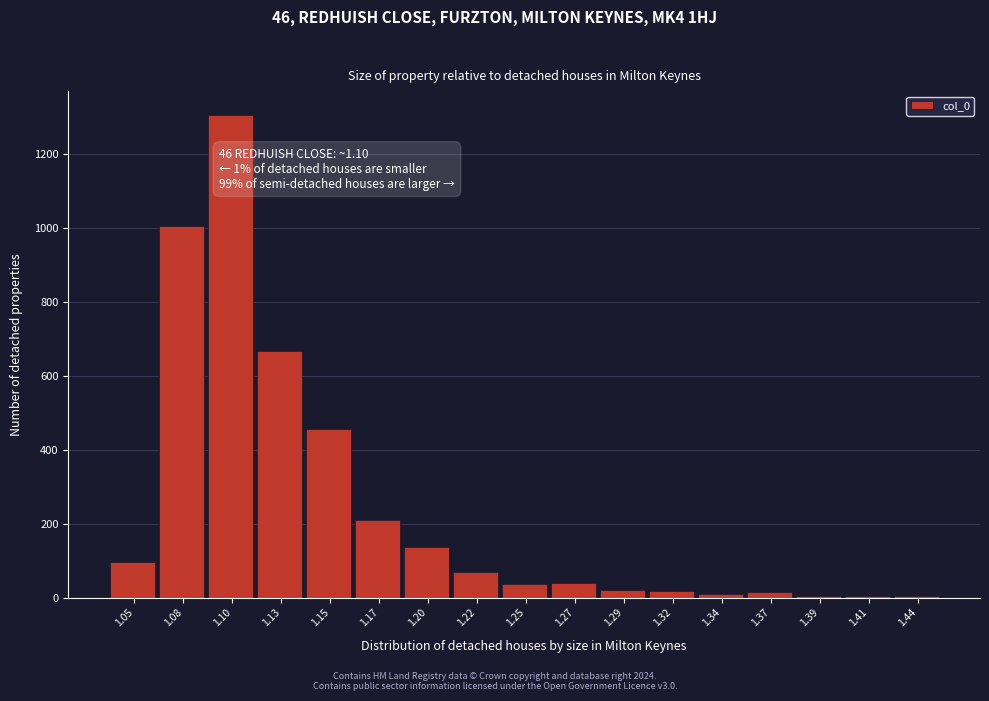

What is the sum of all values?

4100